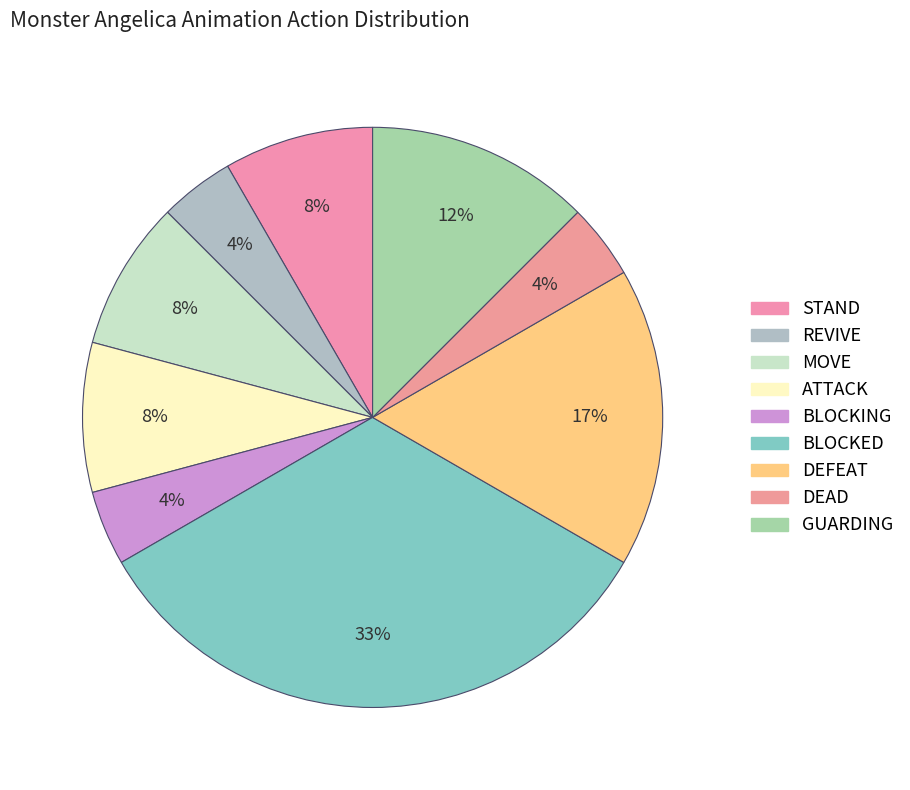

Is it true that DEFEAT is 11% of the pie?

False